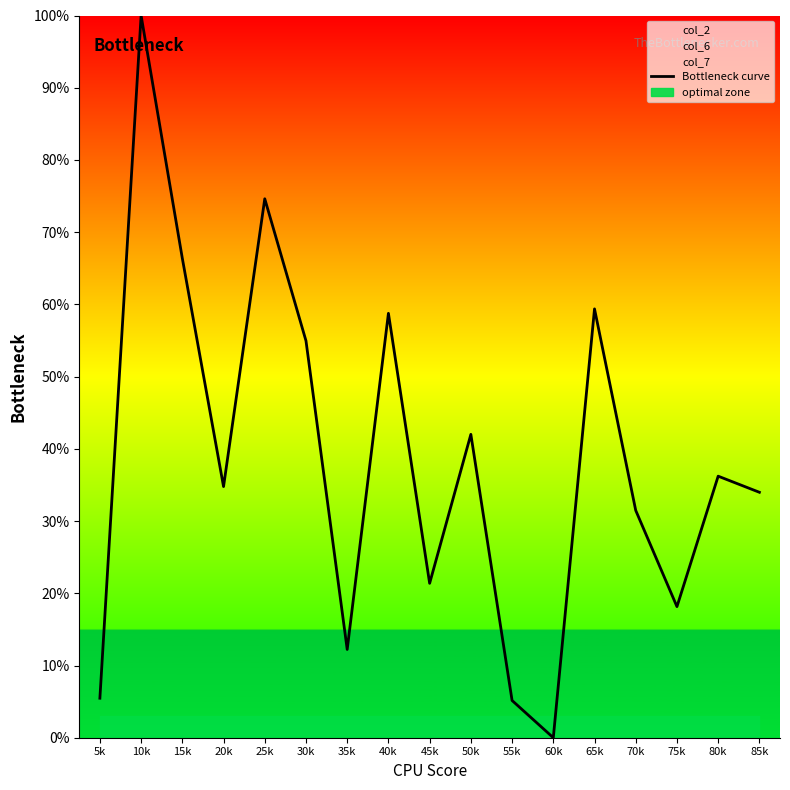

How many interior local valleys (lower than both neighbors) does the data have?

5